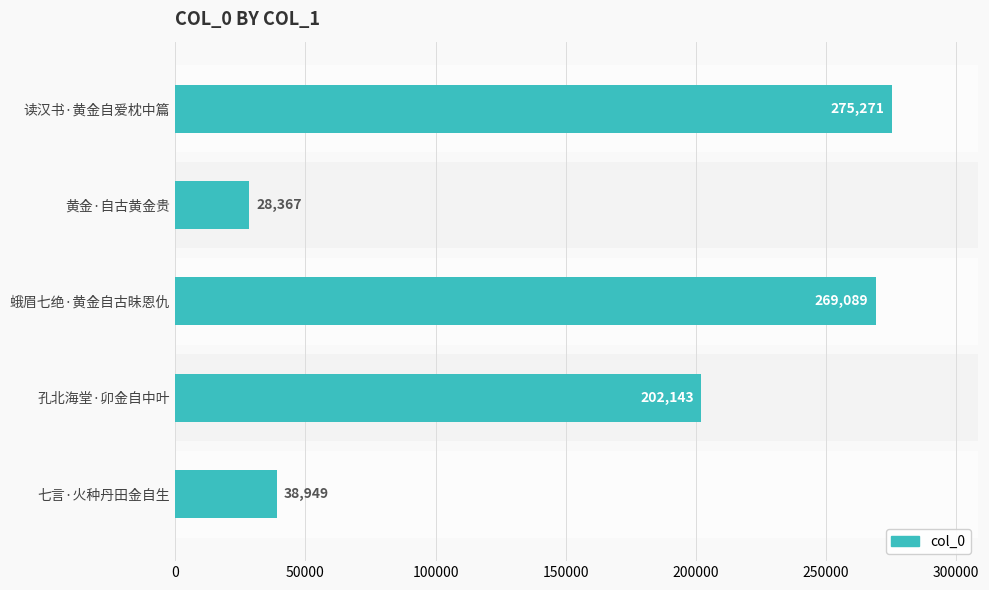

Where is the data nearest to the value 151819?

孔北海堂·卯金自中叶